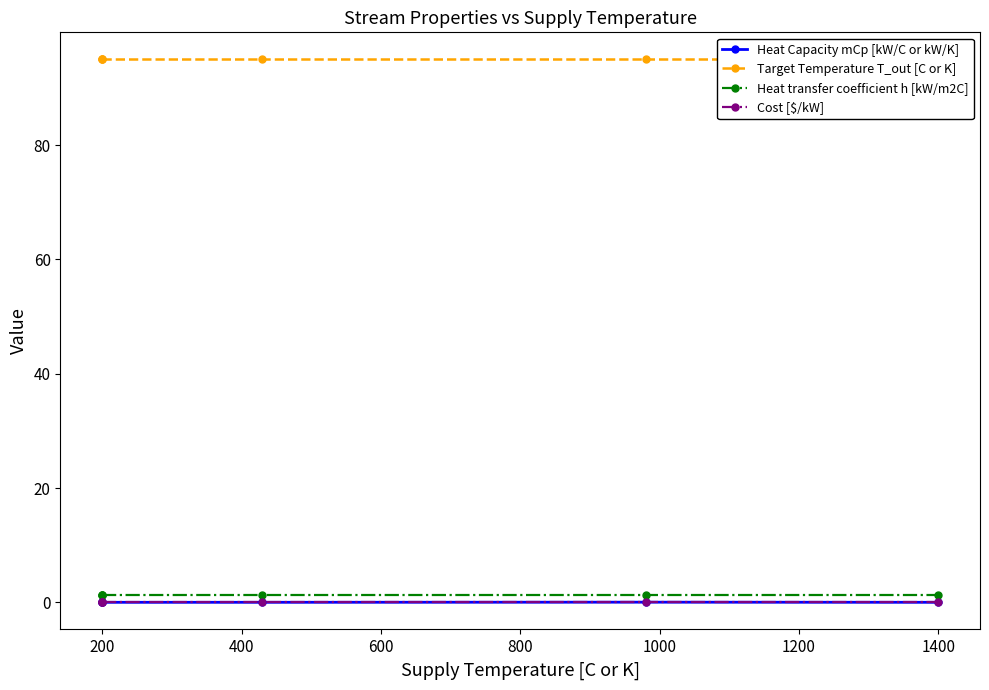

Which category has the lowest value in the Heat Capacity mCp [kW/C or kW/K] series?

400